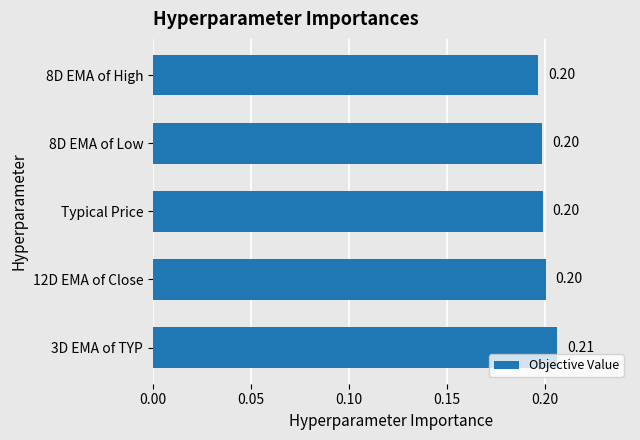

What is the sum of all values?

1.0